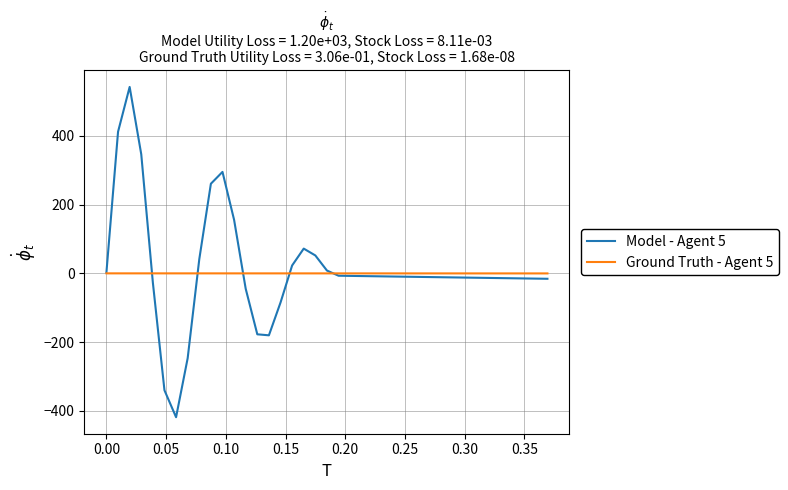

What is the smallest value displayed?

-418.2